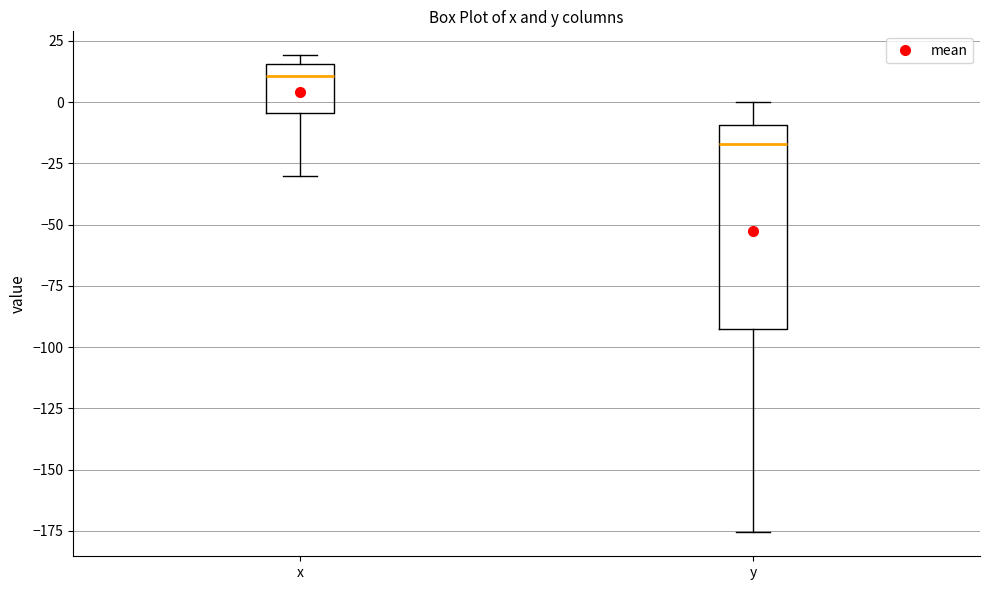

Comparing the boxes themselves (not the whiskers), which one is the tallest?

y